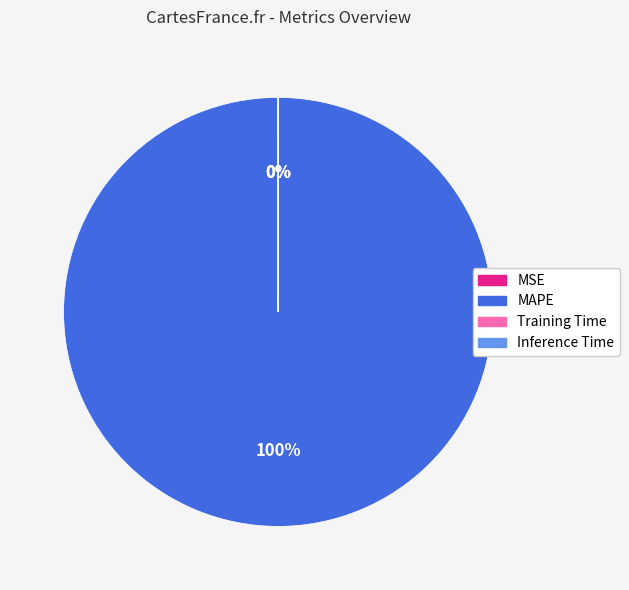

To the nearest percent, what is the average slice percentage?

25%